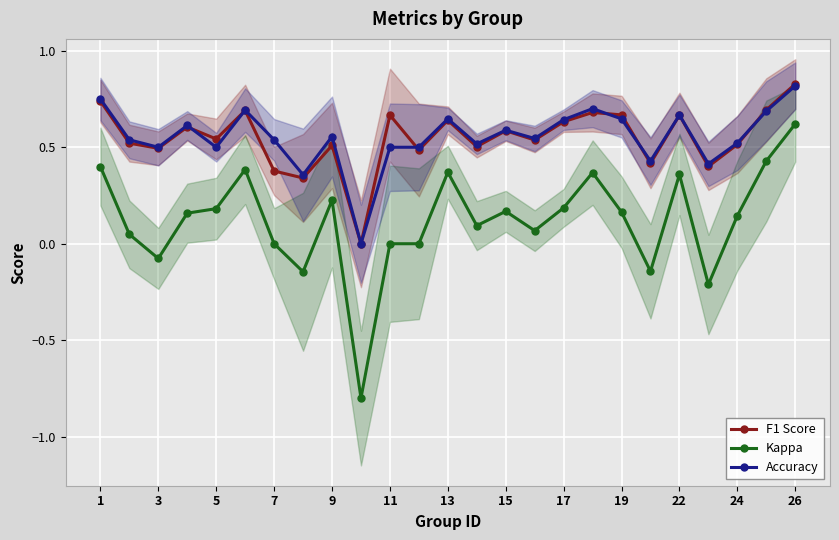

What is the difference between the highest and lowest values at 23?

0.3